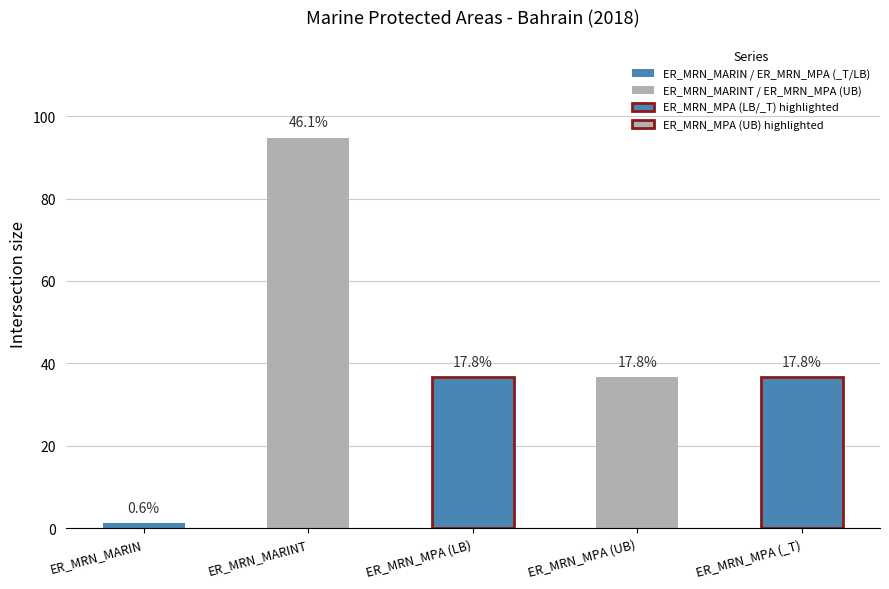

Reading left to right, transcribe all the data shown in this chart.

value_2018: 1.2	94.8	36.6	36.6	36.6
value_latest_year: 1.2	94.8	36.6	36.6	36.6